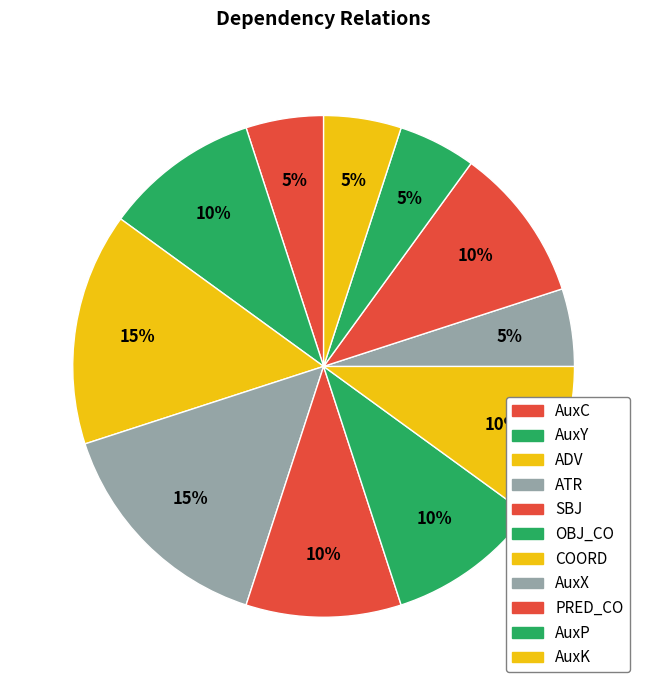

How many slices are in this pie chart?

11